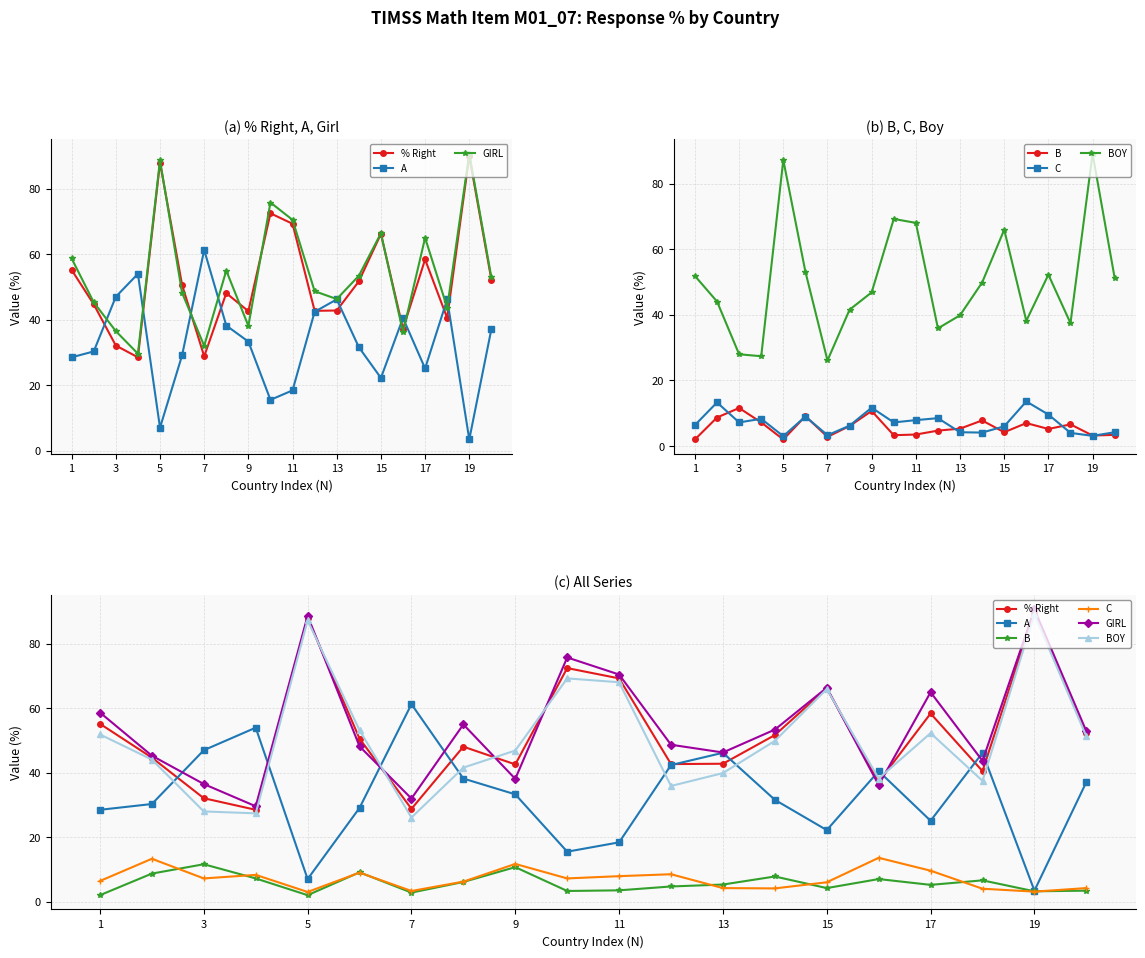

How many data points in A are above 33?

10